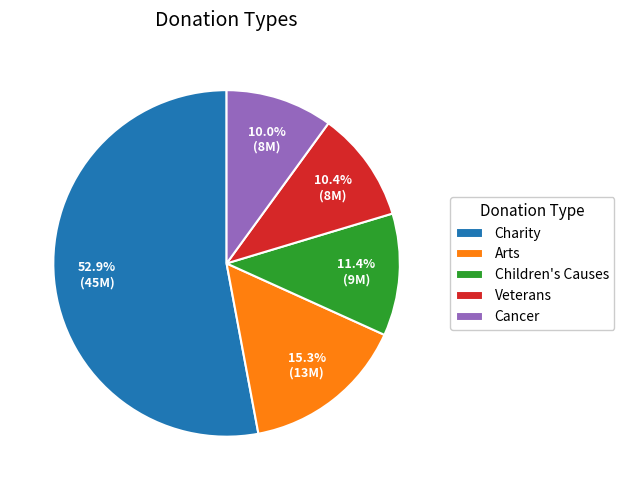

How many slices are in this pie chart?

5